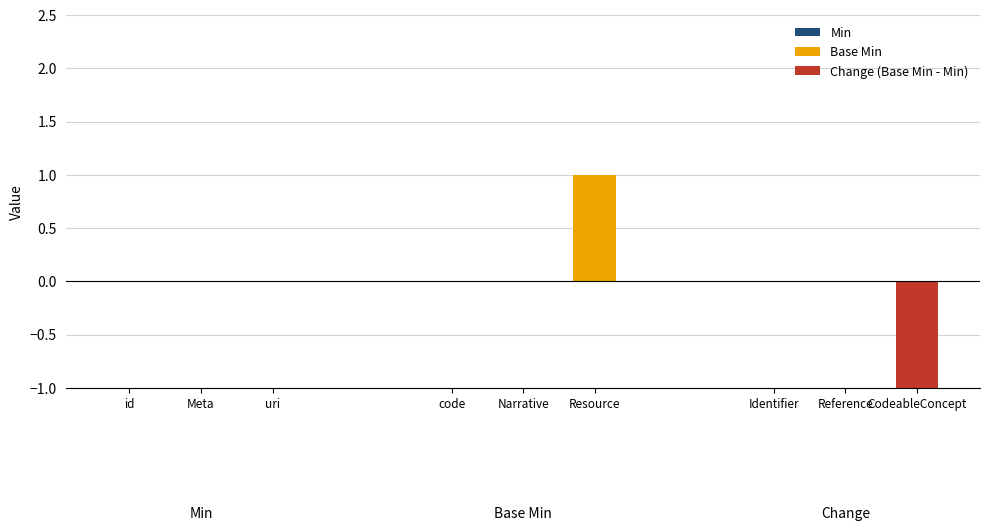

Does the chart contain stacked bars?

No